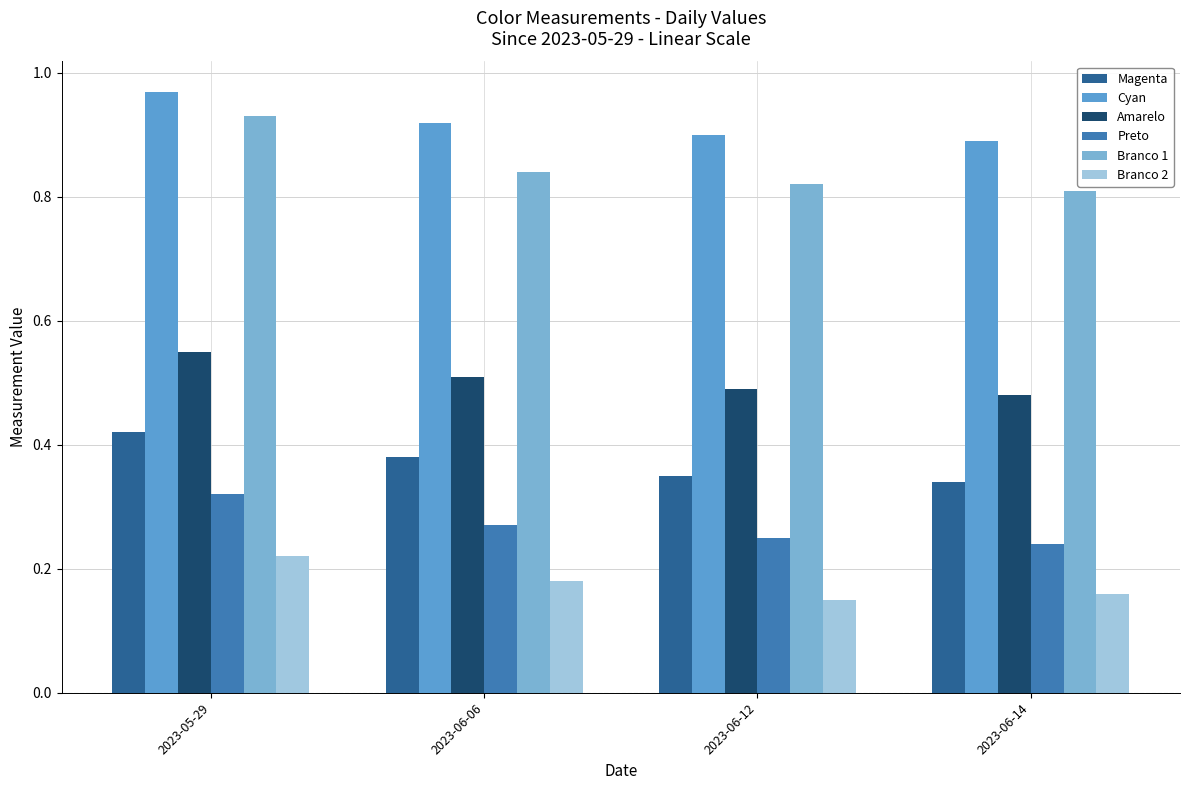

How many distinct data groups are displayed?

6